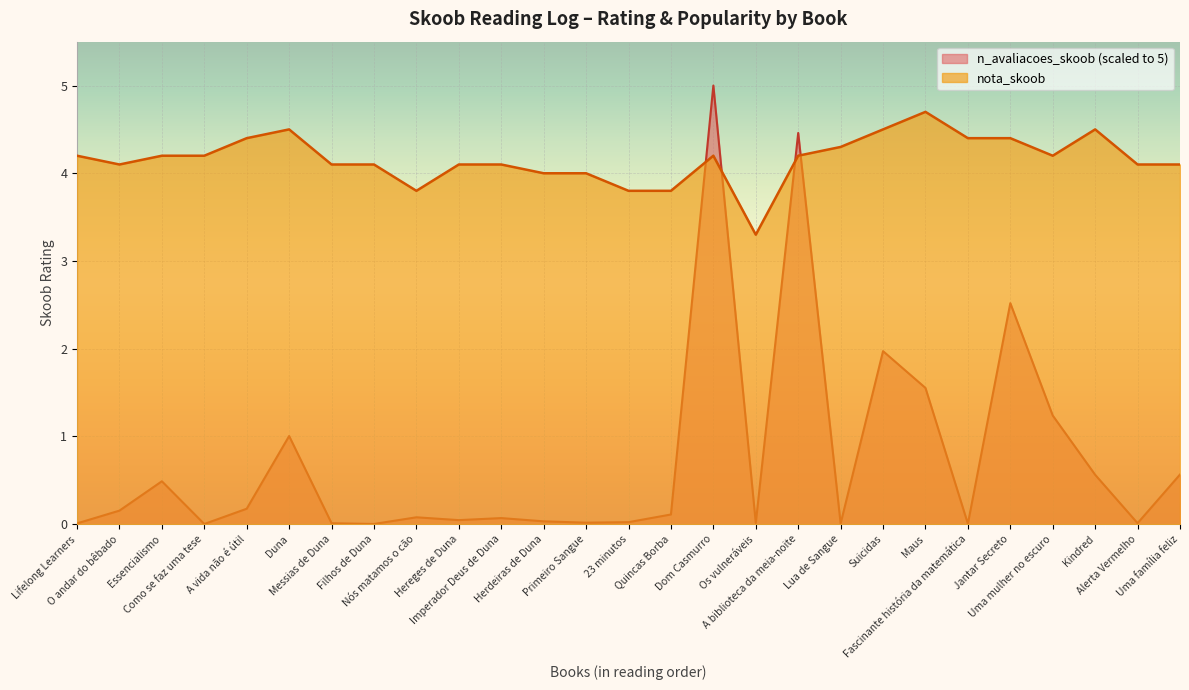

The nota_skoob series shows 4.1 at Imperador Deus de Duna. True or false?

True